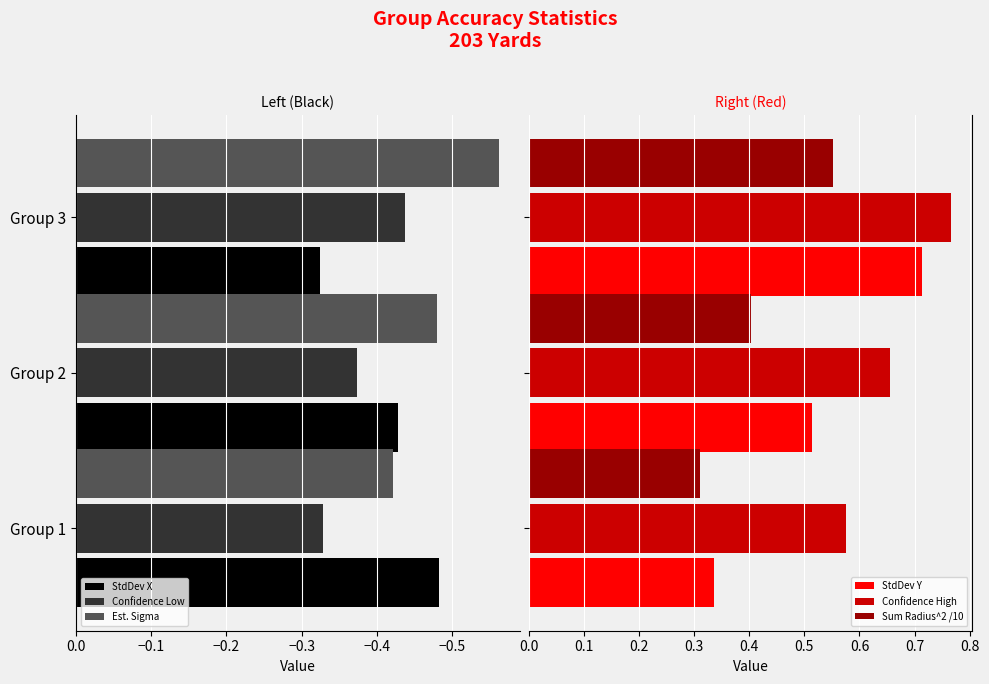

Is the value of StdDev X at Group 1 greater than the value of Confidence Low at Group 2?

No